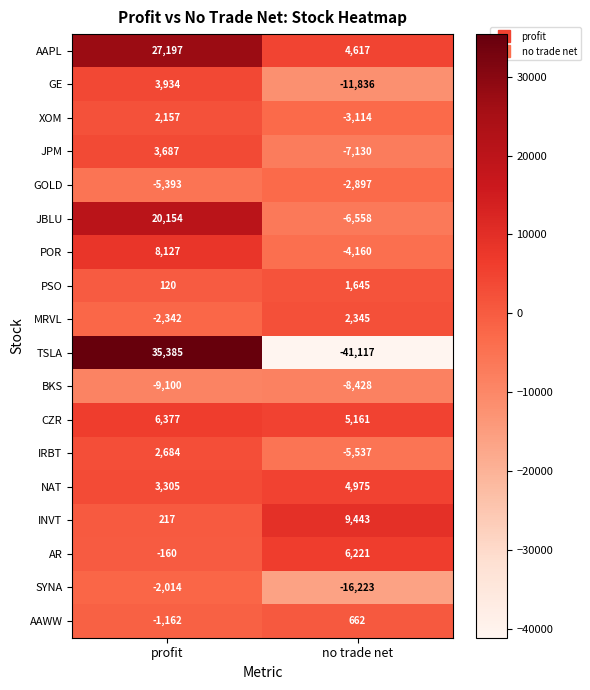

True or false: SYNA has a value of -476 at profit.

False